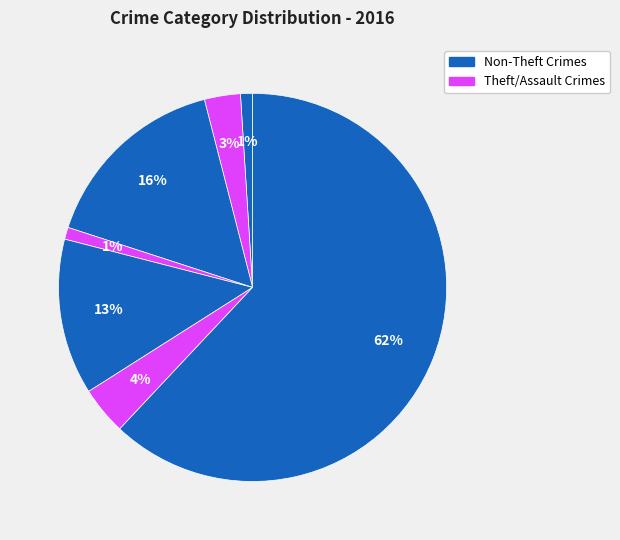

Count the number of slices in the pie.

7